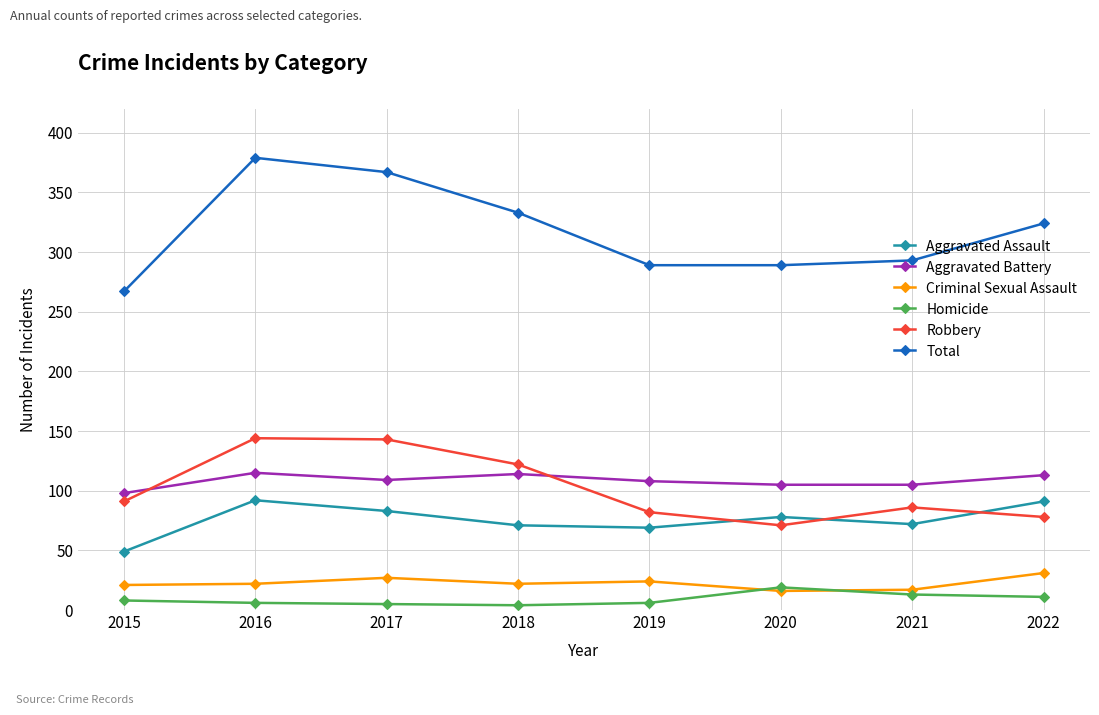

Where does the Aggravated Battery series first go above 109?

2016